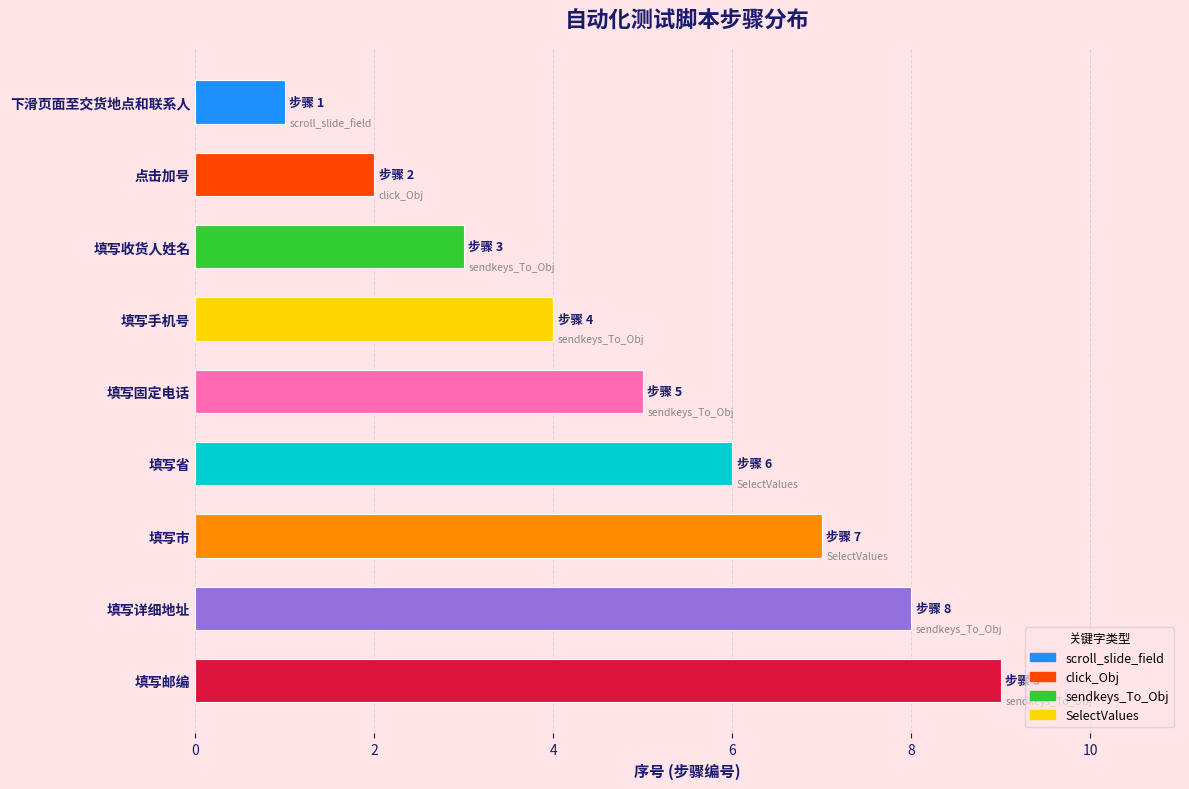

What is the sum of all values?

45